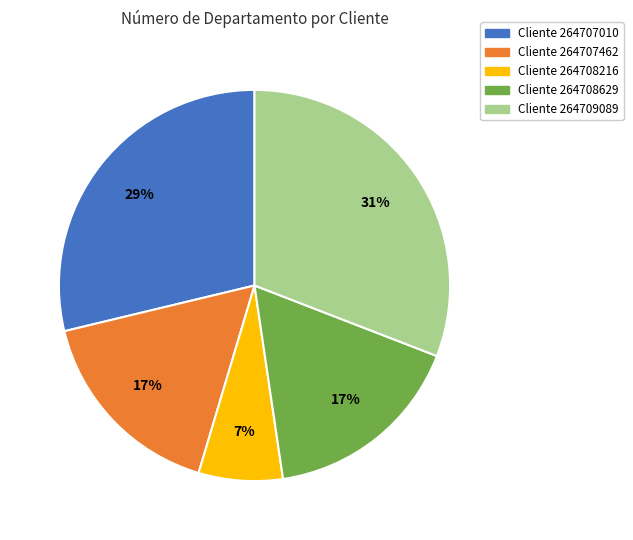

Does any single category account for the majority?

No